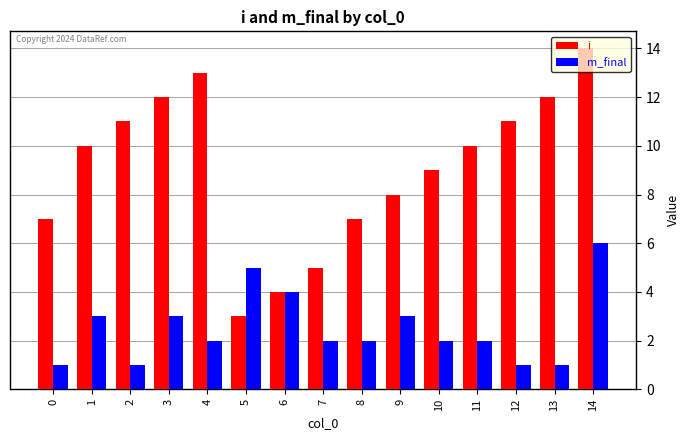

Reading right to left, what are all the values shown in this chart?

i: 14	12	11	10	9	8	7	5	4	3	13	12	11	10	7
m_final: 6	1	1	2	2	3	2	2	4	5	2	3	1	3	1